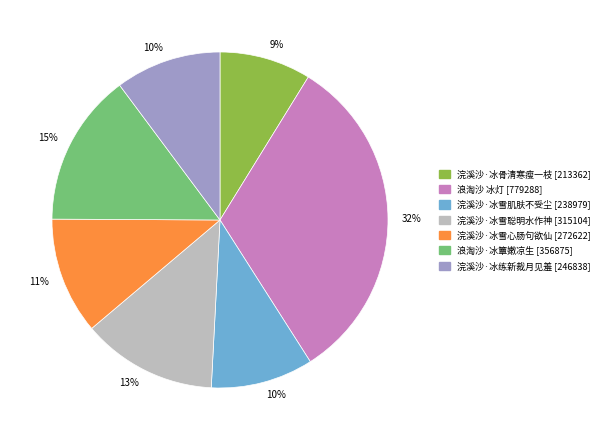

Count the number of slices in the pie.

7